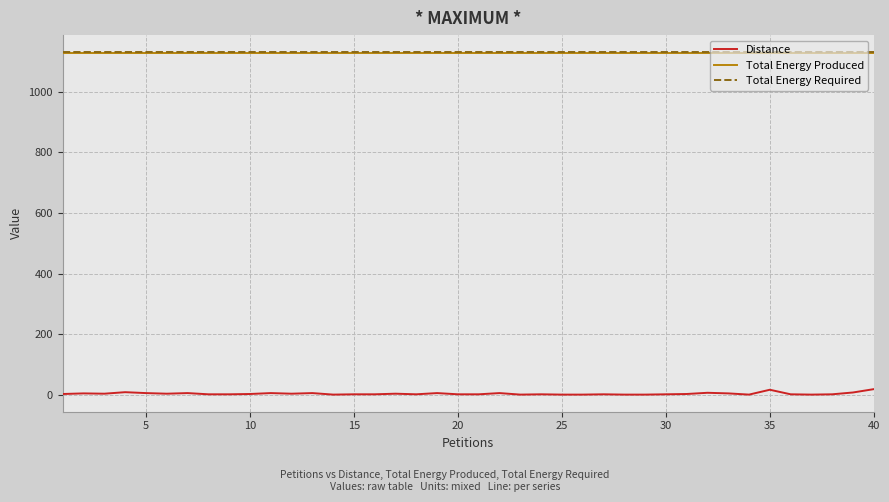

True or false: Distance and Total Energy Produced intersect in this chart.

False